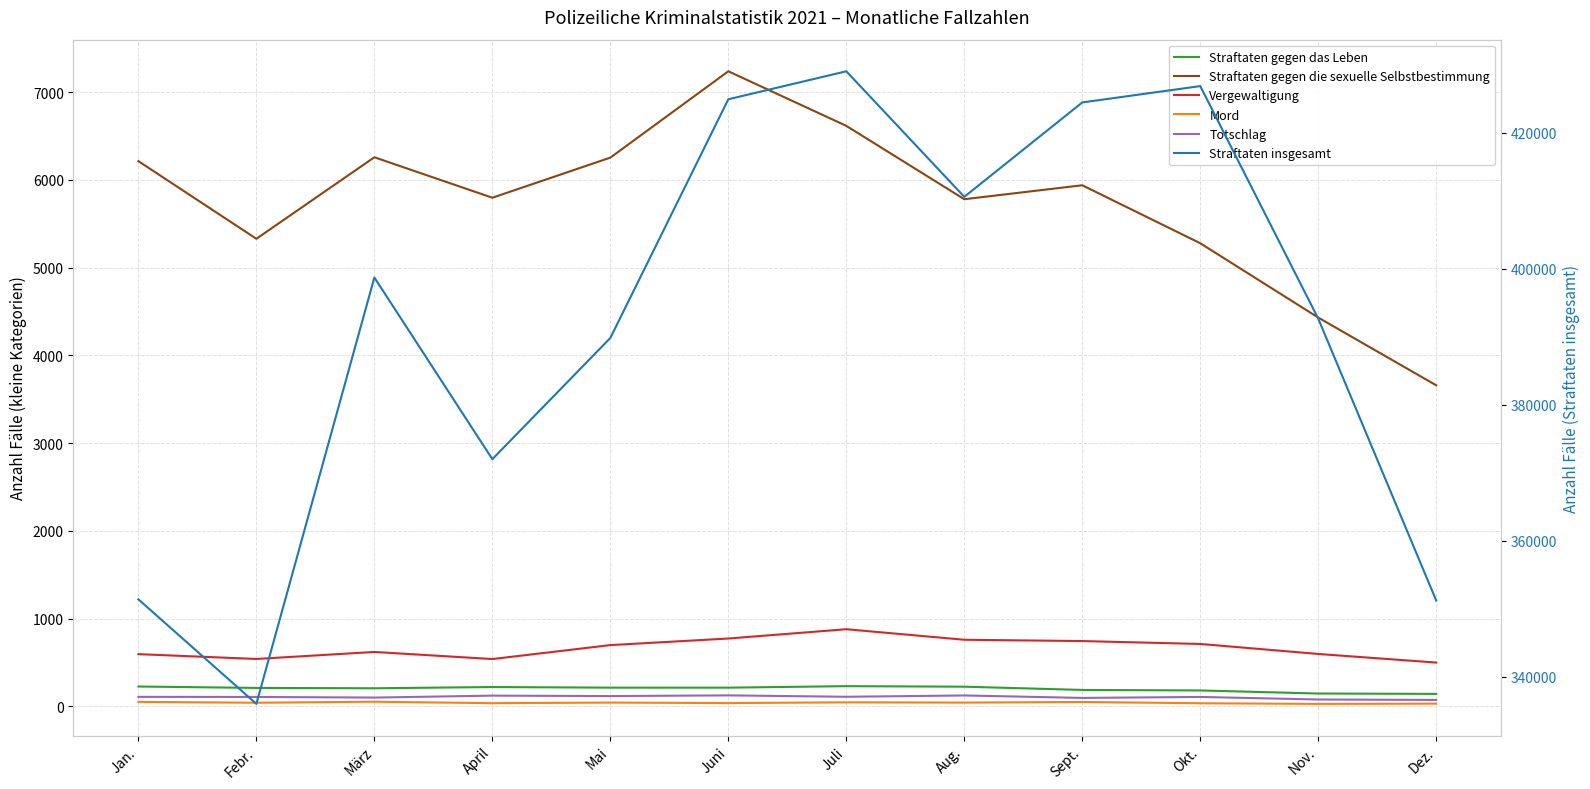

The Totschlag series shows 141 at März. True or false?

False